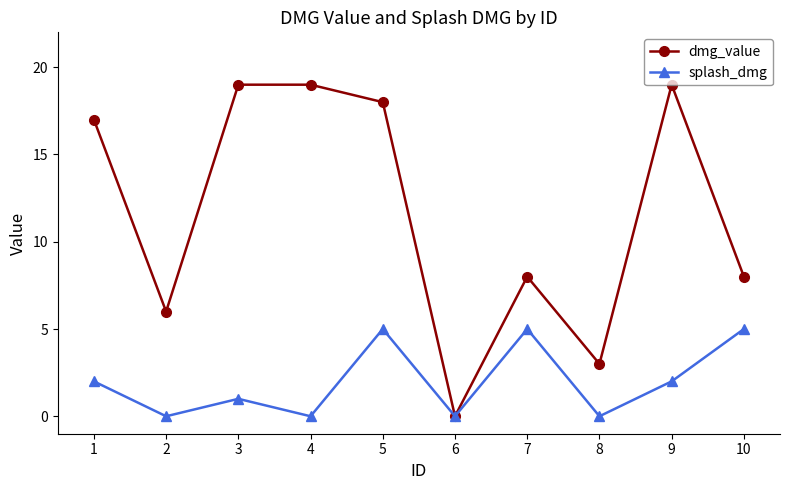

What value does the dmg_value series have at 9, to the nearest 10?

20